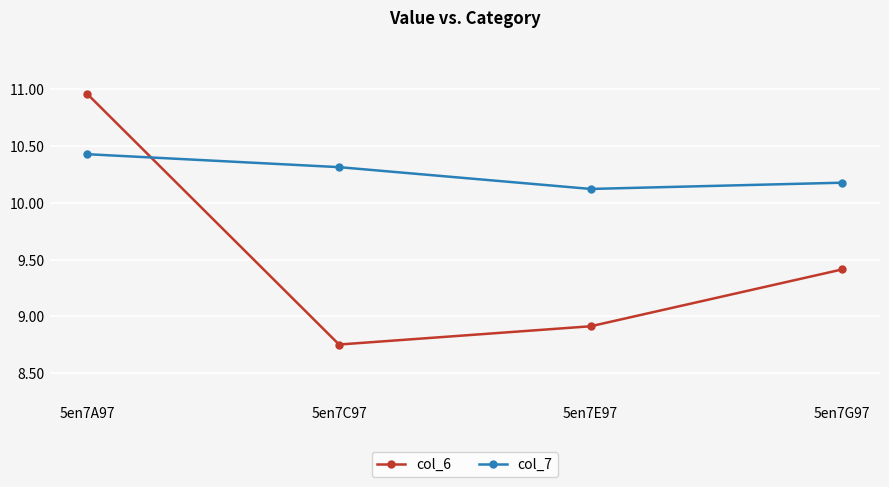

What are all the series names shown in the legend?

col_6, col_7